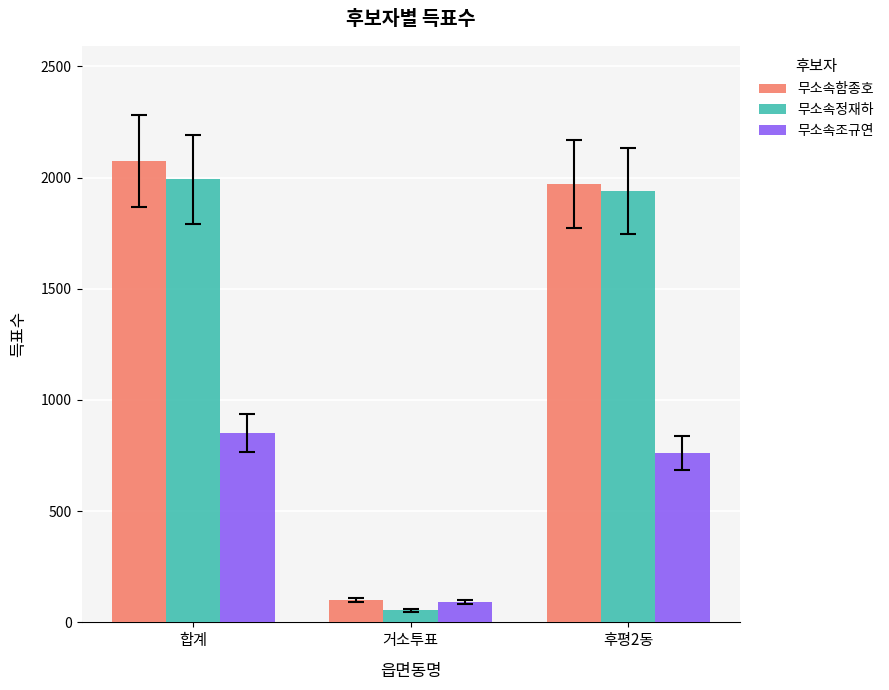

What is the maximum value for 무소속조규연?

852